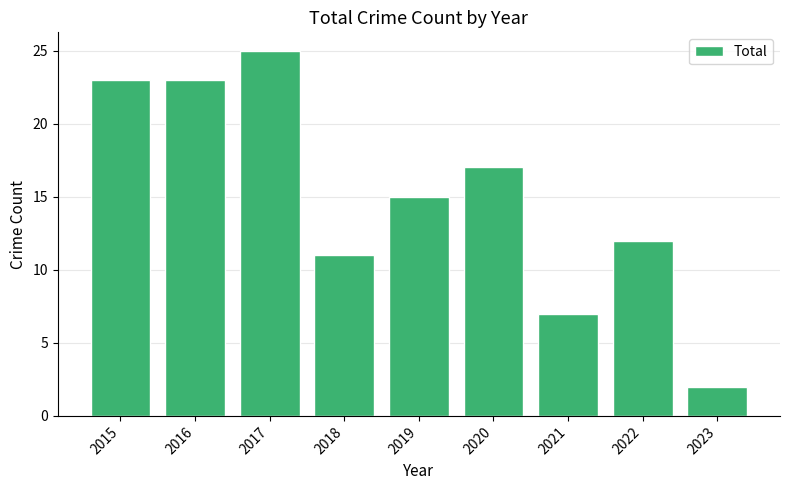

The chart shows a value of 15 at 2018. True or false?

False